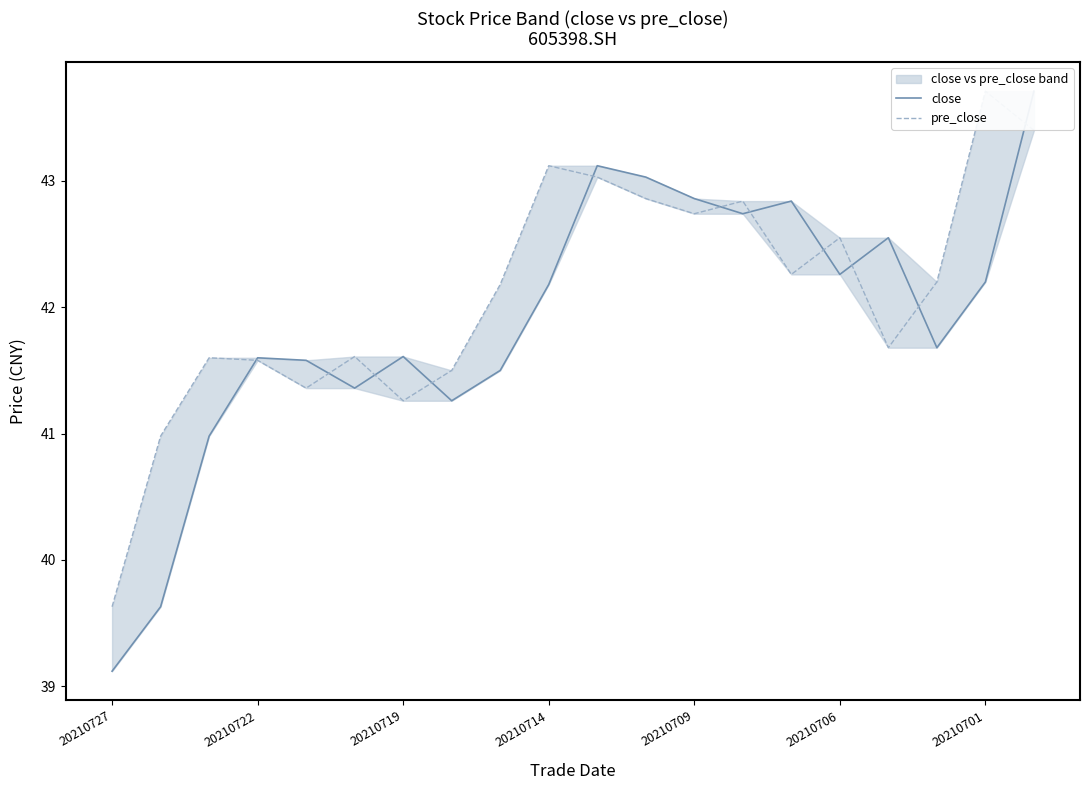

True or false: close and pre_close intersect in this chart.

True